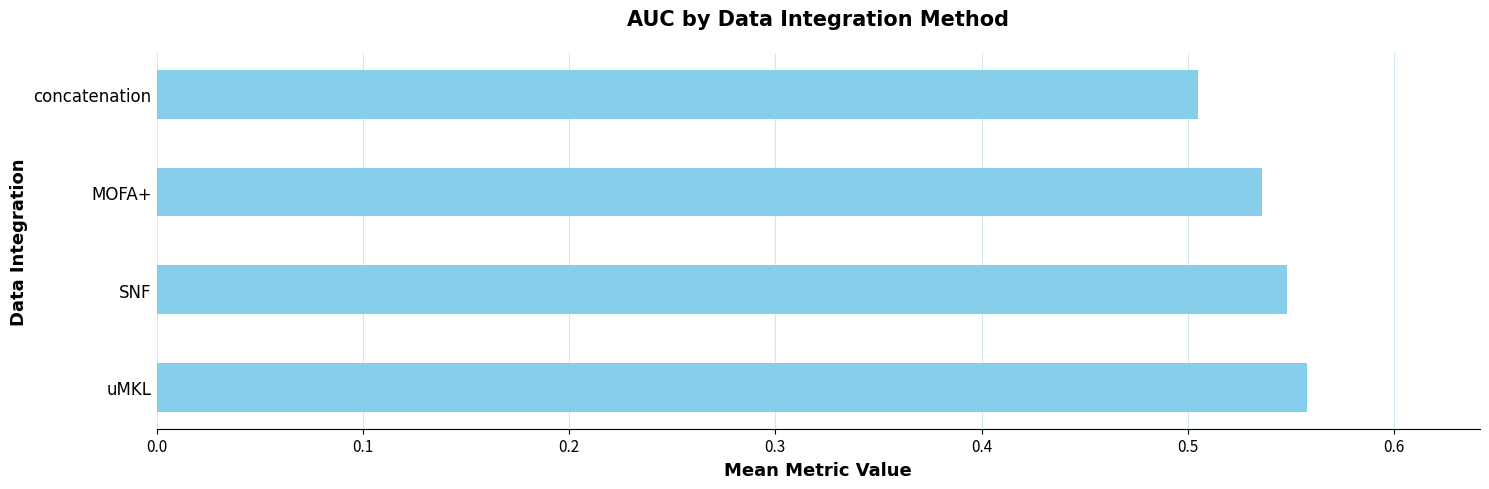

What is the sum of all values?

2.1